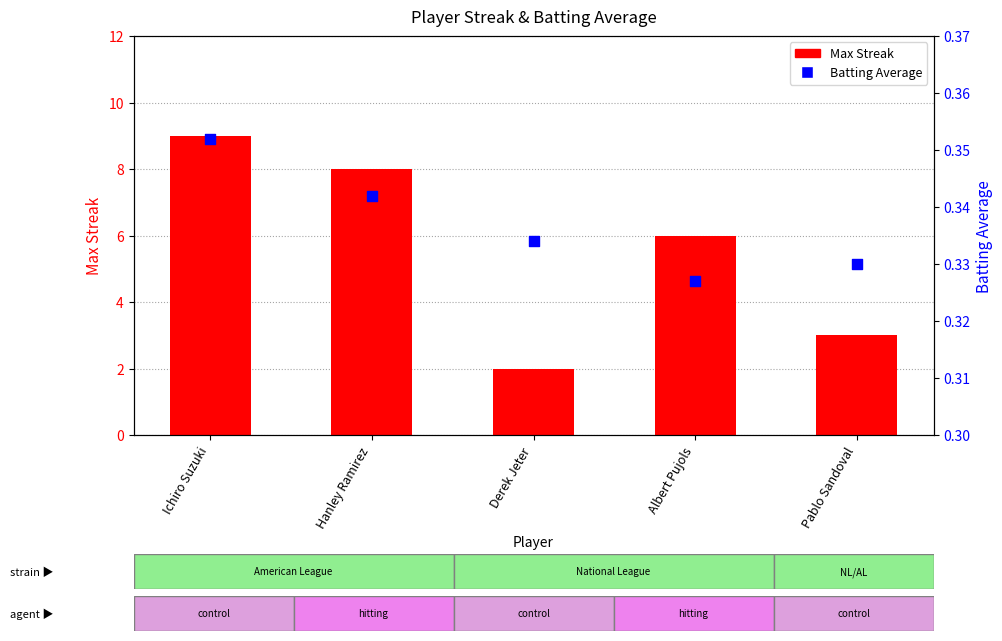

At which category is the sum across all series the highest?

Ichiro Suzuki